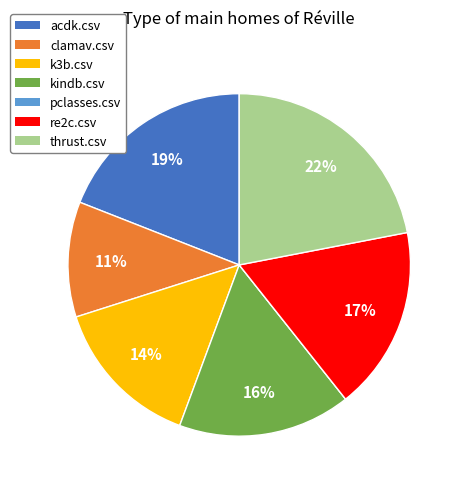

Do kindb.csv and clamav.csv together represent more than half of the pie?

No